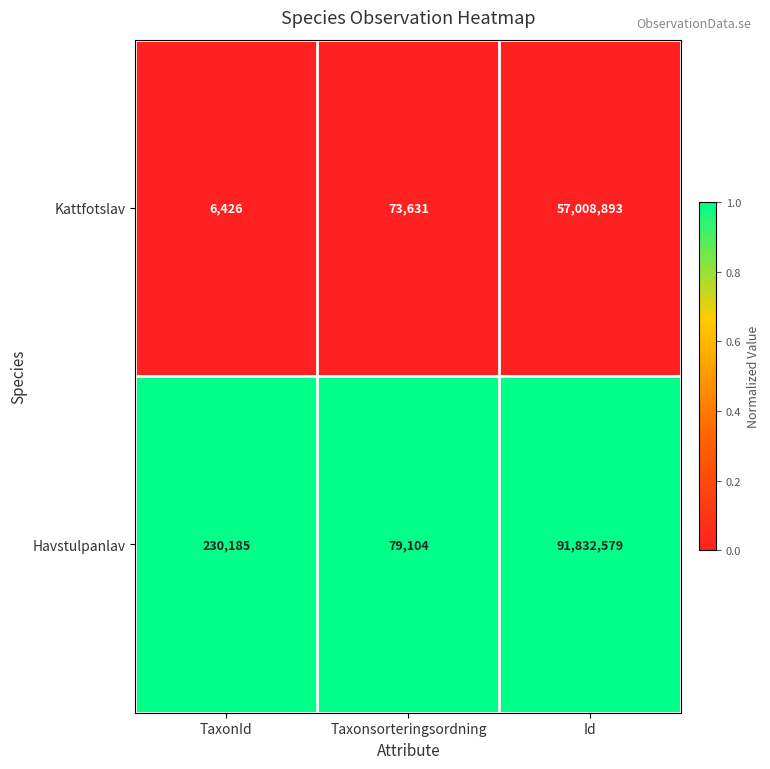

Which series has the widest spread of values?

Havstulpanlav